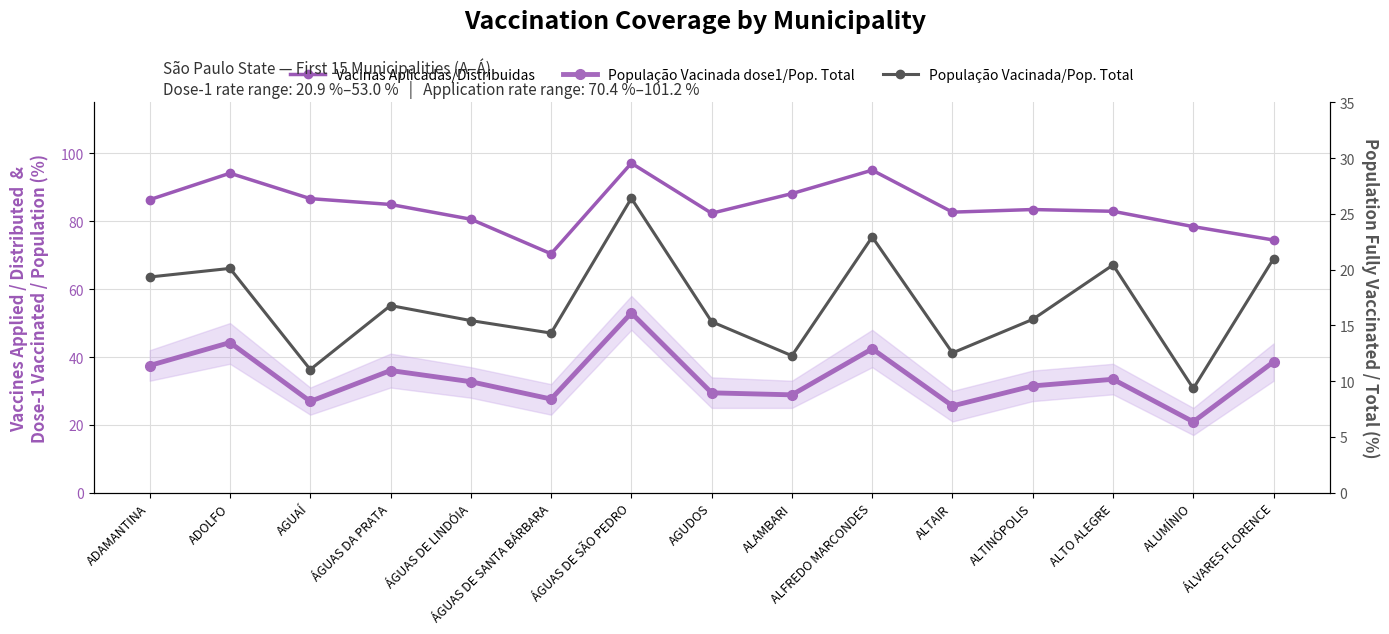

Which category has the lowest value in the Vacinas Aplicadas/Distribuidas series?

ÁGUAS DE SANTA BÁRBARA